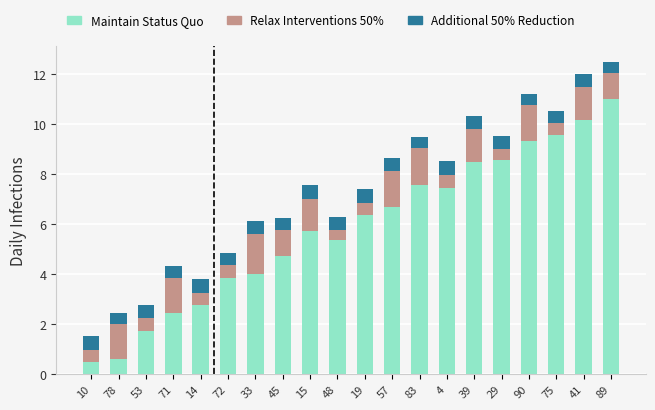

Does the chart contain any negative values?

No